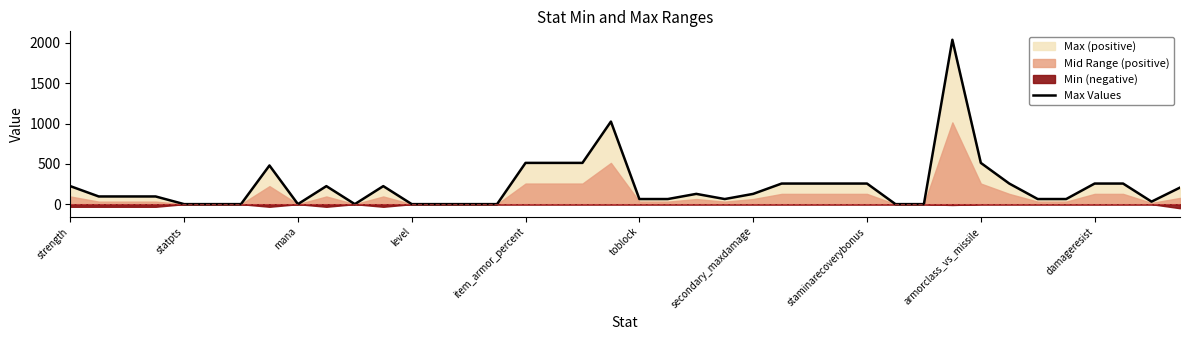

What is the average value?

229